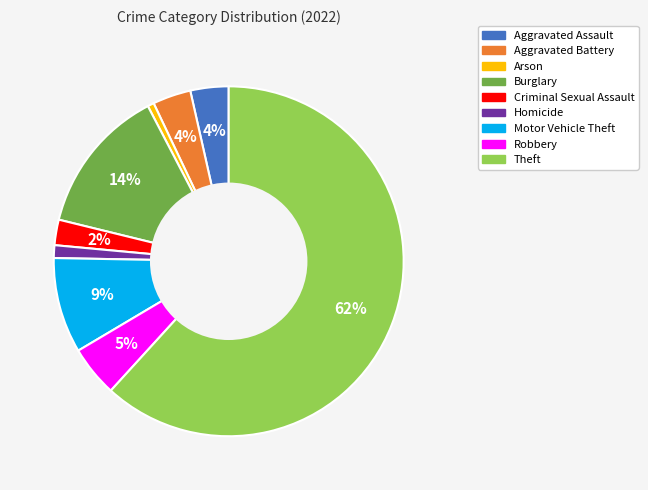

Which slice is the largest?

Theft